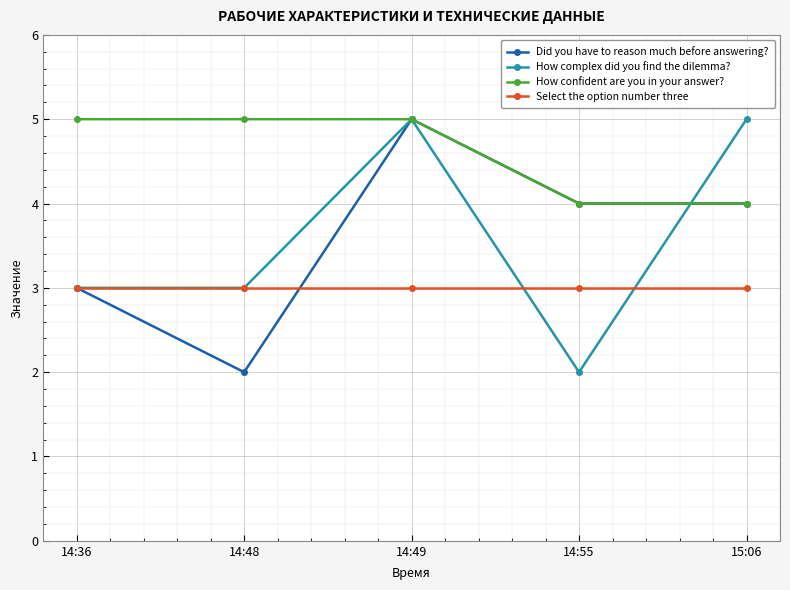

The How complex did you find the dilemma? series shows 1 at 14:49. True or false?

False